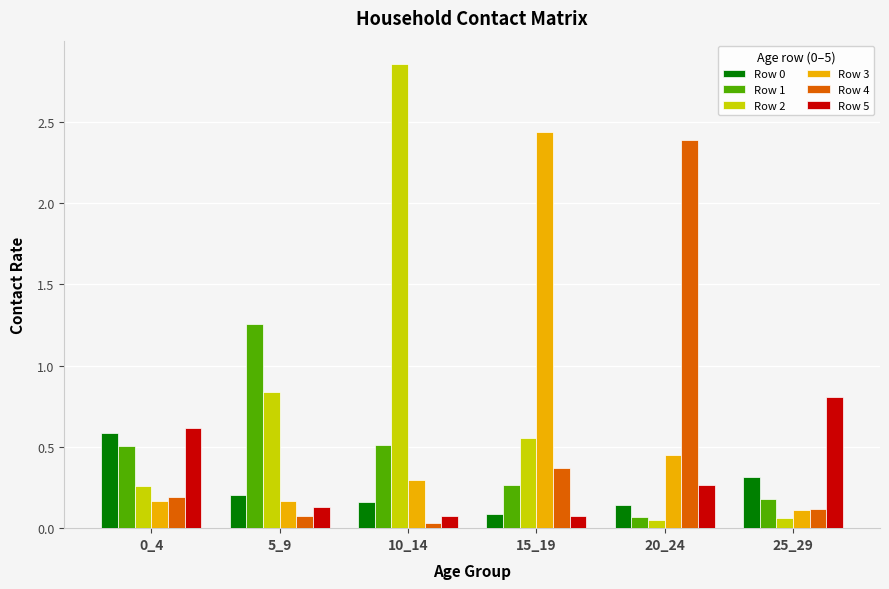

What is the difference between the maximum and minimum values in the Row 5 series?

0.7